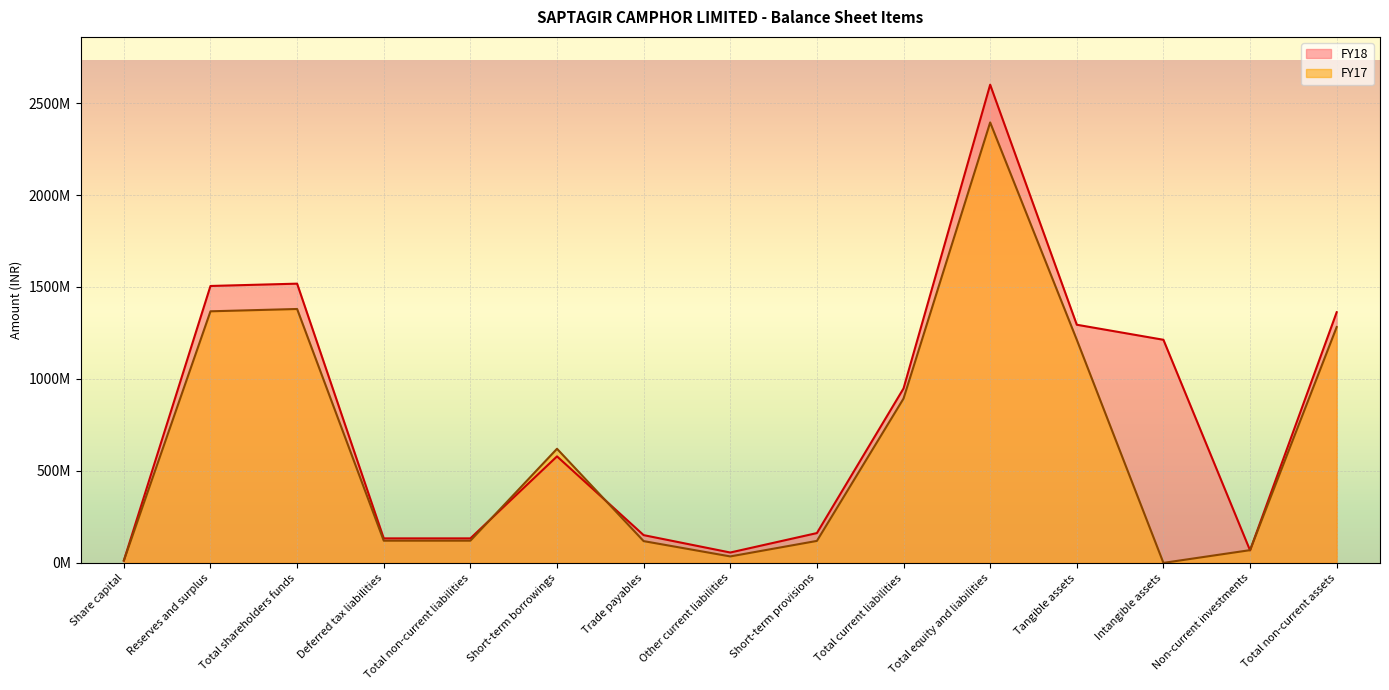

Is the value of FY18 at Intangible assets greater than the value of FY17 at Total non-current liabilities?

Yes